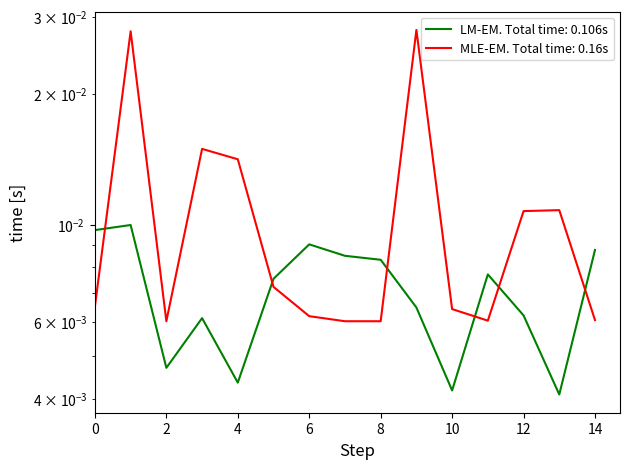

Is it true that col_4 equals 0.0 at 7?

True